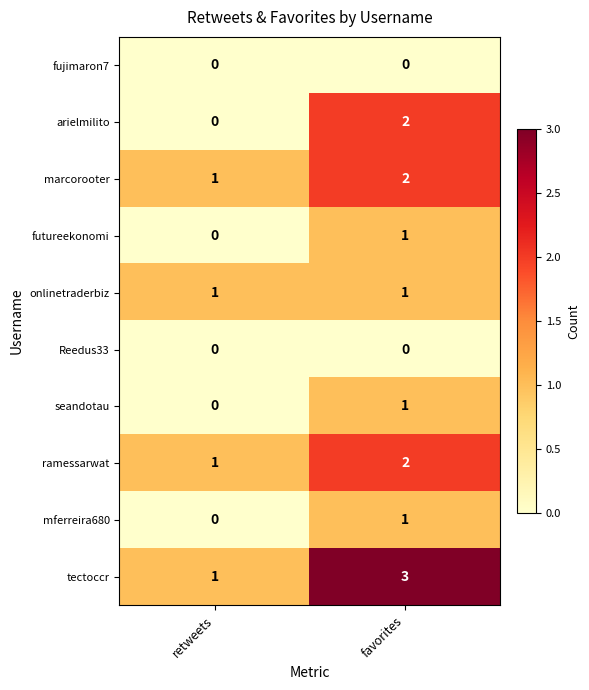

List the labels in order of arielmilito value, smallest first.

retweets, favorites